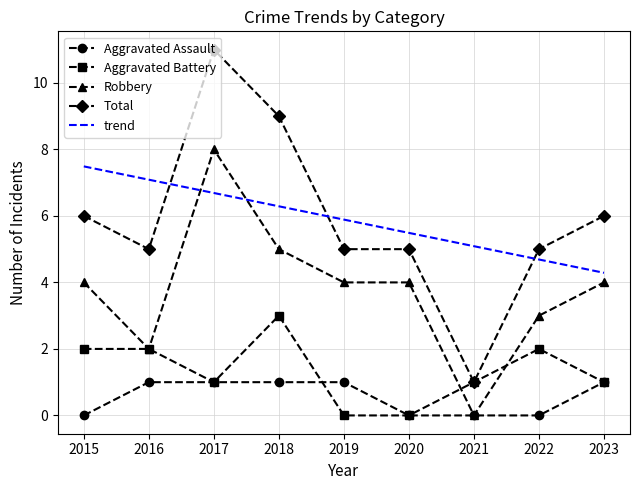

What is the maximum value for Aggravated Assault?

1.0